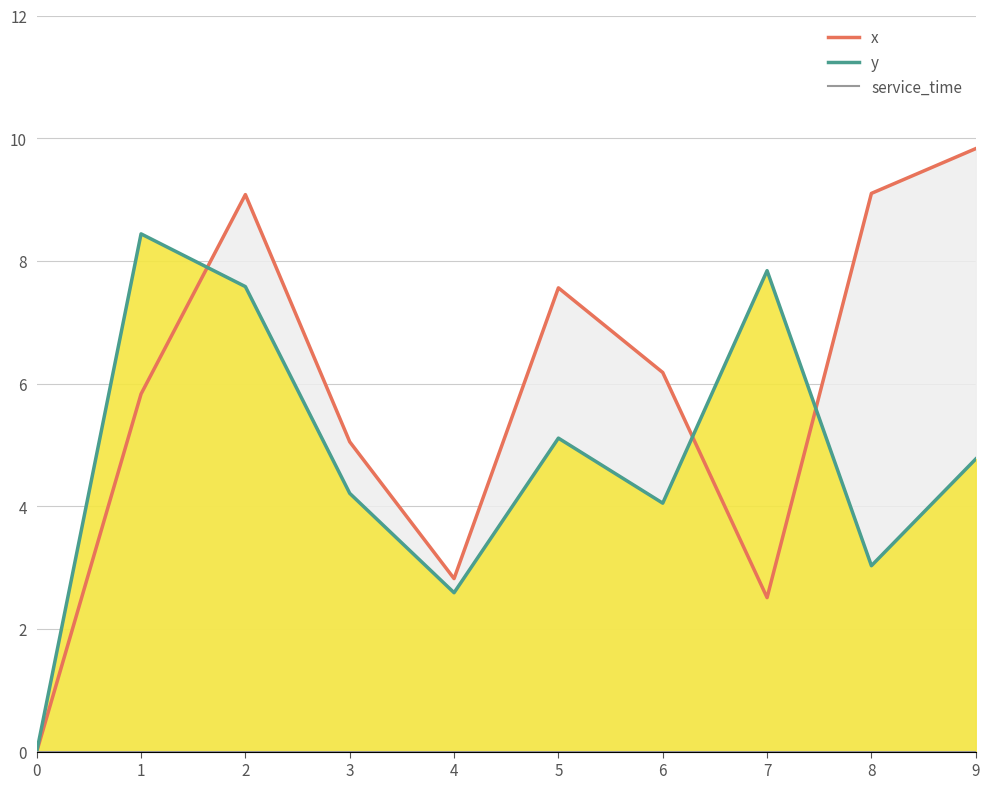

Rank the series at 8 from lowest to highest value.

service_time, y, x